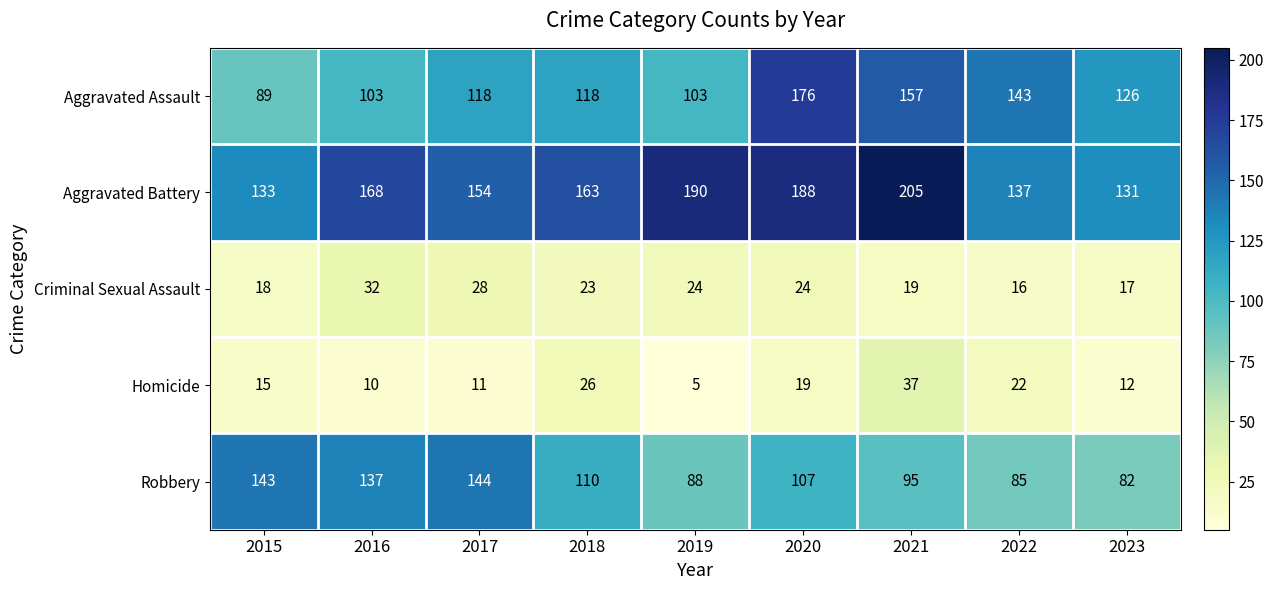

At which label does Aggravated Assault reach its minimum?

2015